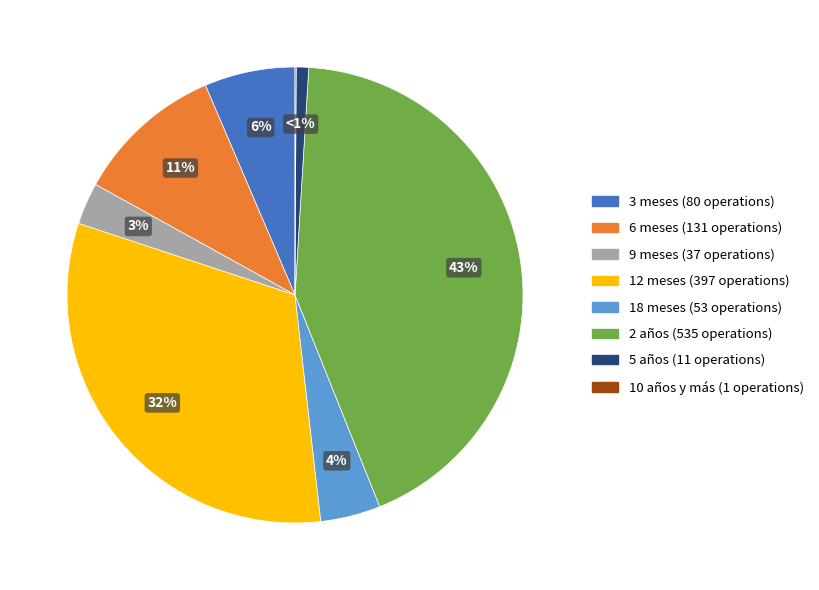

To the nearest percent, what percentage of the pie is 18 meses?

4%